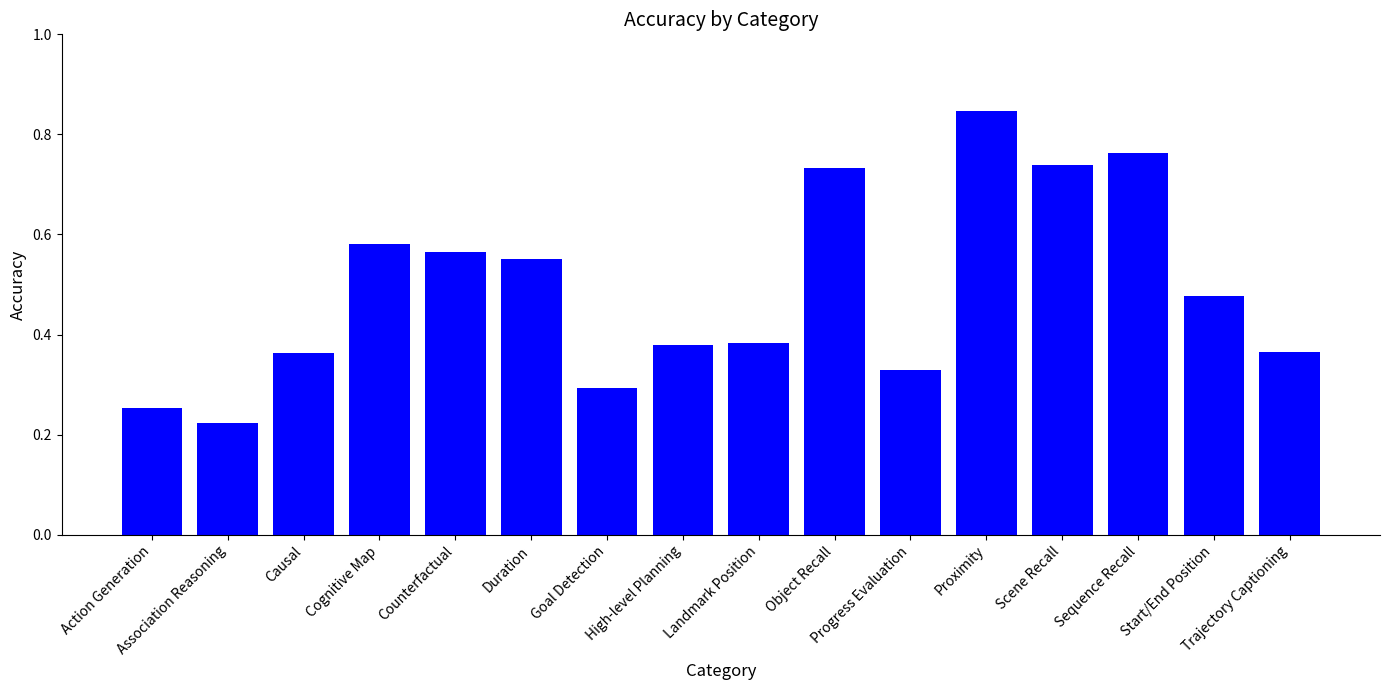

How many bars are there in total?

16